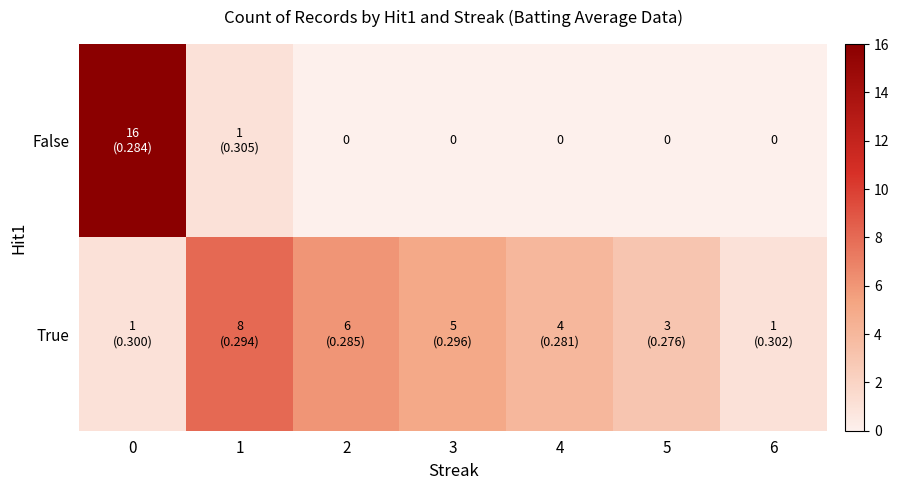

How many data points does each series have?

7